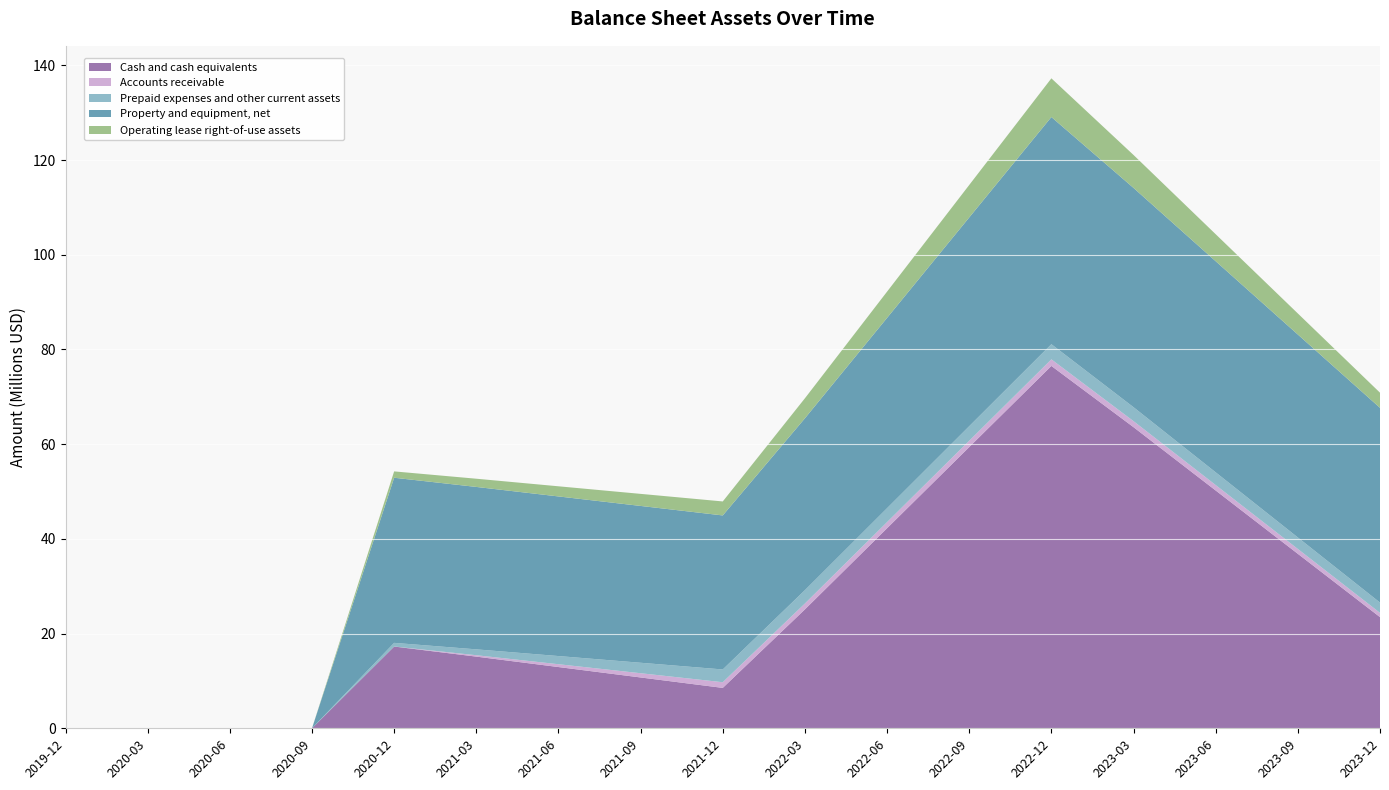

Reading left to right, what are all the values shown in this chart?

Cash and cash equivalents: 0.0	0.0	0.0	0.0	17267000.0	15137339.7	12935893.2	10734446.6	8533000.0	25112602.7	42251068.5	59389534.2	76528000.0	63592032.9	50220021.9	36848011.0	23476000.0
Accounts receivable: 0.0	0.0	0.0	0.0	4000.0	294652.0	595101.4	895550.7	1196000.0	1242816.4	1291211.0	1339605.5	1388000.0	1269252.1	1146501.4	1023750.7	901000.0
Prepaid expenses and other current assets: 0.0	0.0	0.0	0.0	772000.0	1240895.9	1725597.3	2210298.6	2695000.0	2817649.3	2944432.9	3071216.4	3198000.0	2948068.5	2689712.3	2431356.2	2173000.0
Property and equipment, net: 0.0	0.0	0.0	0.0	34872000.0	34300937.0	33710624.7	33120312.3	32530000.0	36297504.1	40192002.7	44086501.4	47981000.0	46310482.2	44583654.8	42856827.4	41130000.0
Operating lease right-of-use assets: 0.0	0.0	0.0	0.0	1341000.0	1734550.7	2141367.1	2548183.6	2955000.0	4226846.6	5541564.4	6856282.2	8171000.0	6957674.0	5703449.3	4449224.7	3195000.0